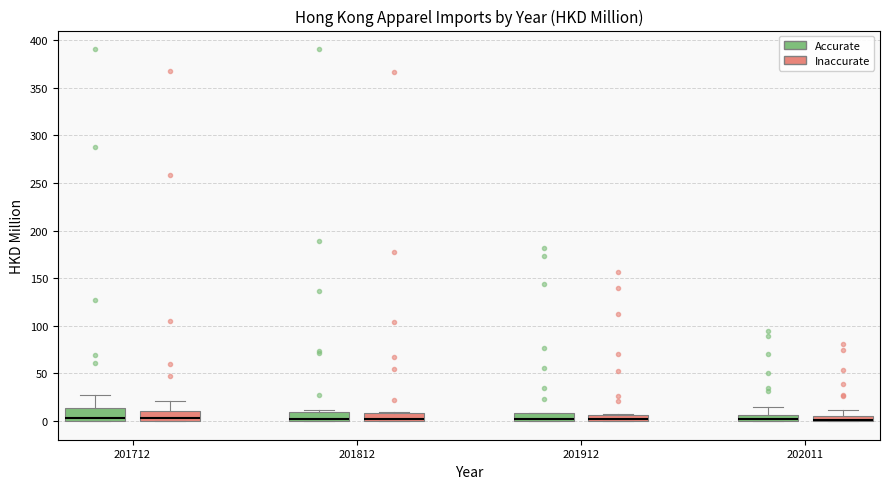

Where is the upper edge of the box for 201912 (Accurate) on the y-axis? The values are not printed on the chart, so give them approximately, as read against the axis.

10